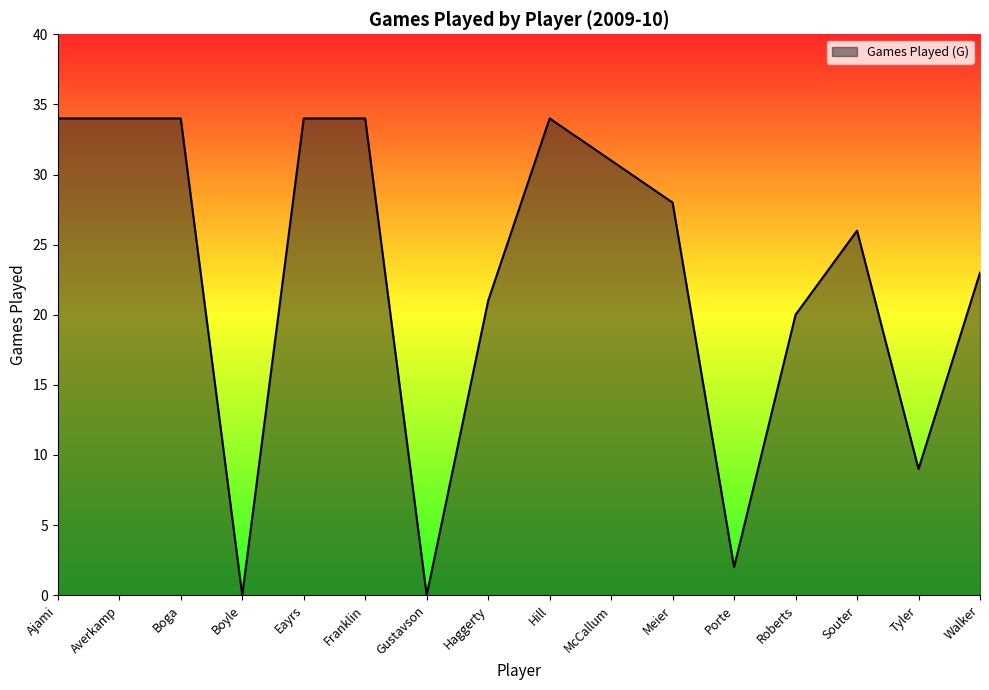

At which label does the data first exceed 28?

Ajami